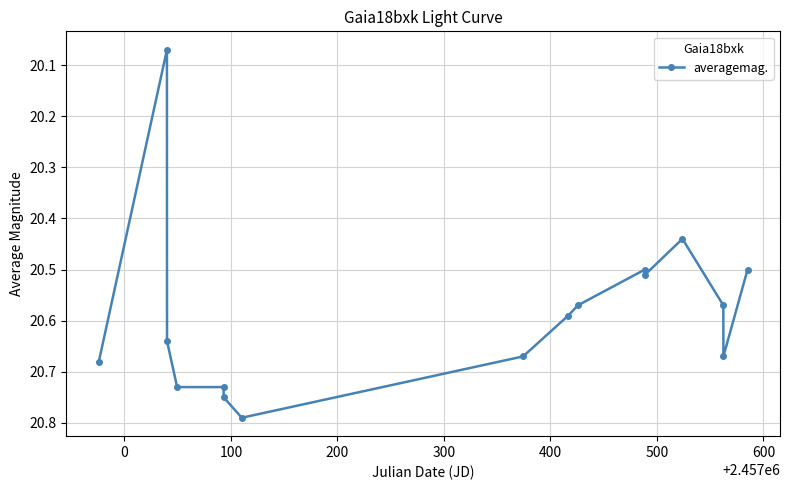

What is the difference between the maximum and minimum values?

0.7